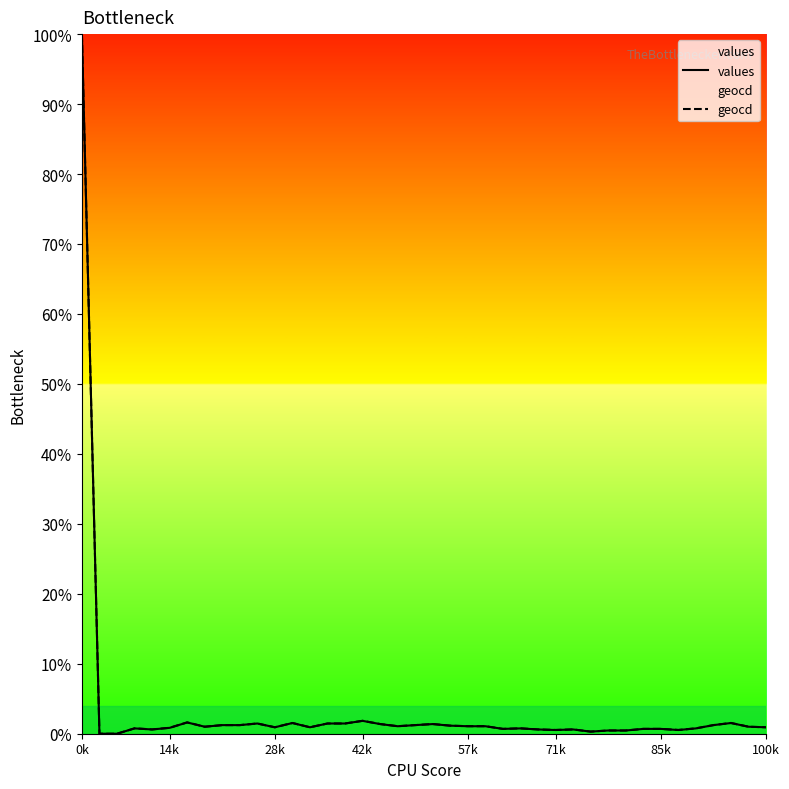

At which category is the sum across all series the highest?

0k